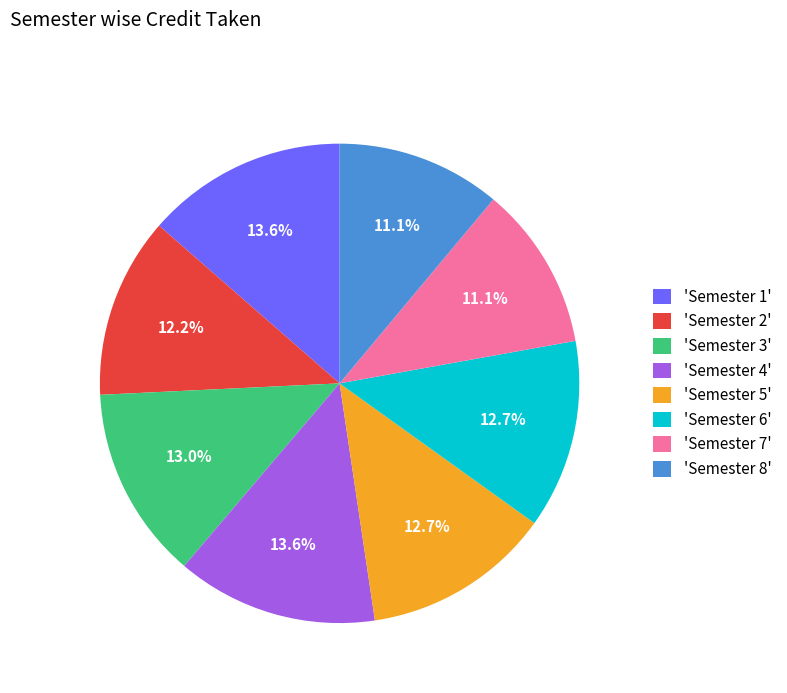

Is there any slice that represents more than half of the pie?

No